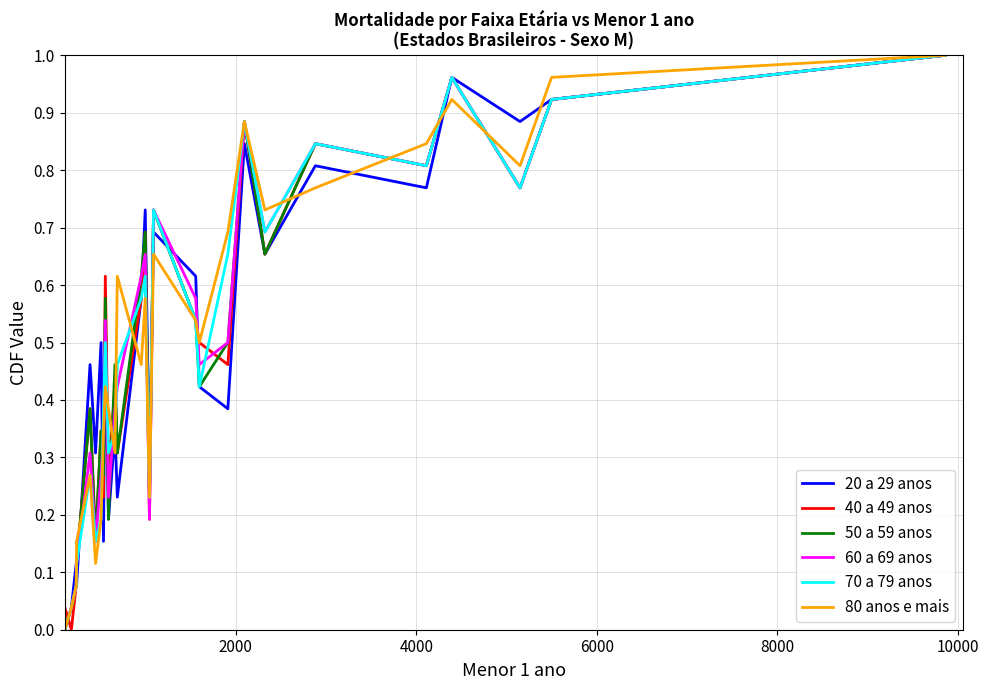

In 60 a 69 anos, how many points are lower than both neighbors (excluding endpoints)?

7